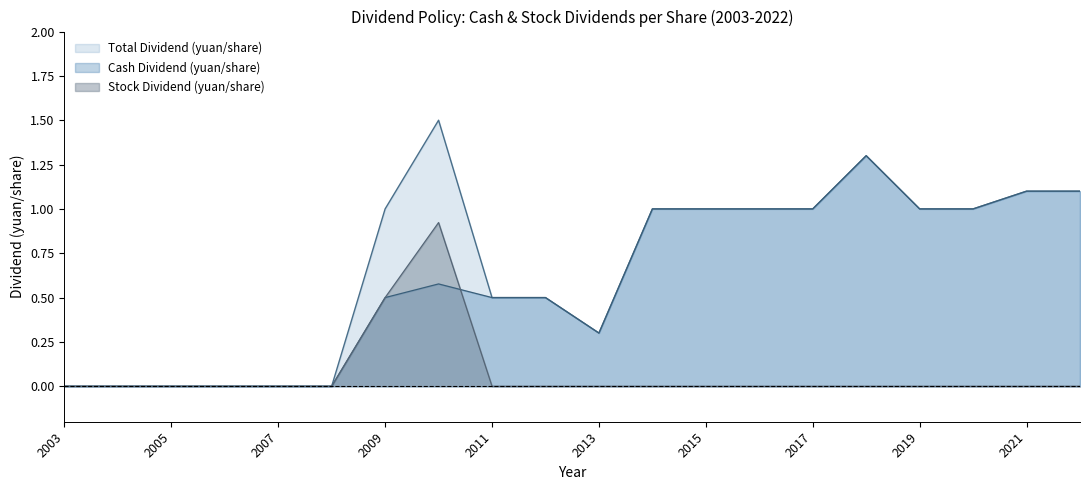

Which series has the largest total across all categories?

Total Dividend (yuan/share)